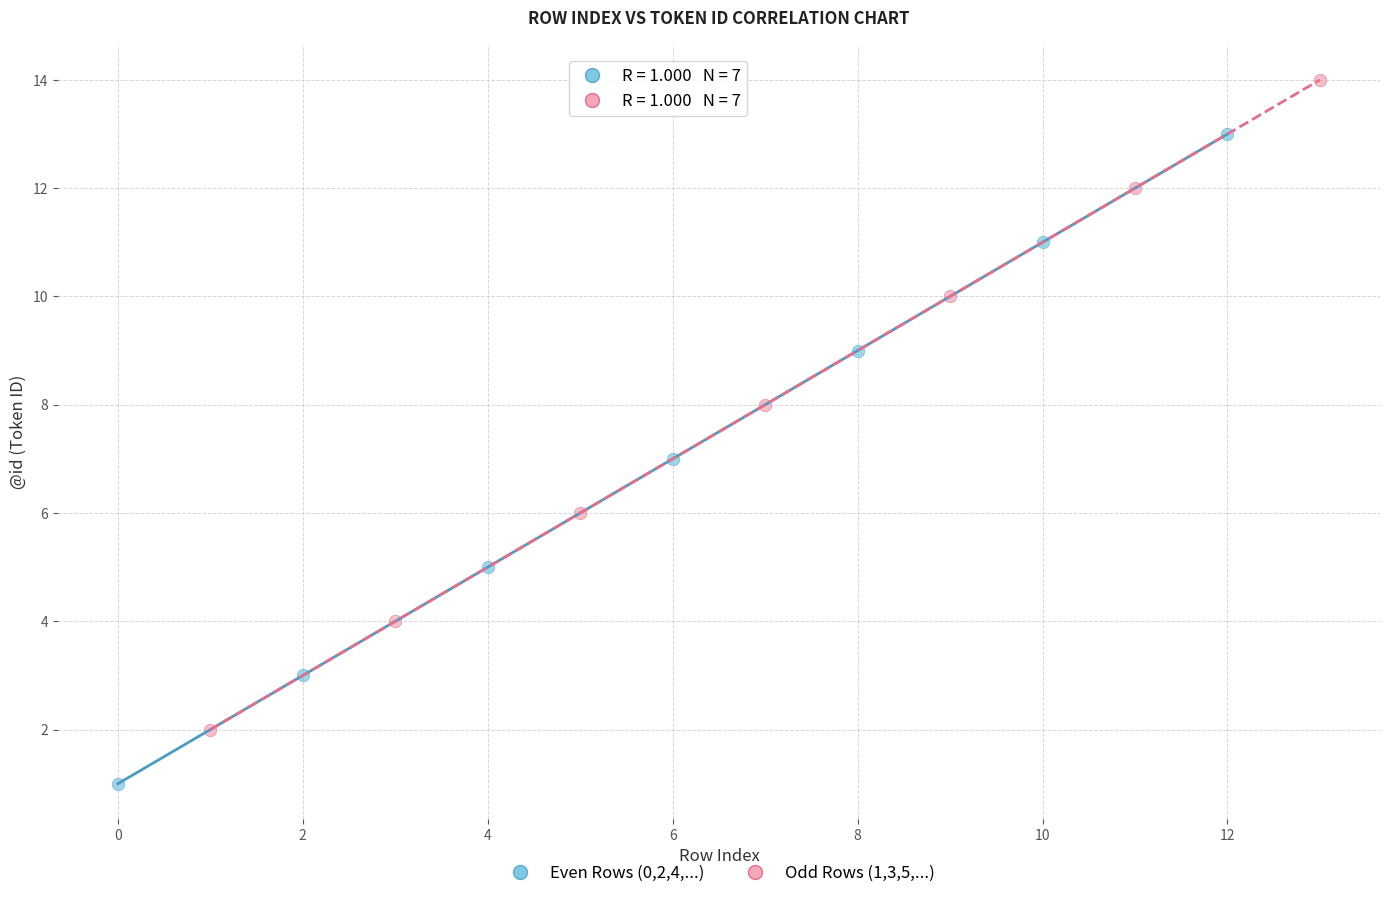

Which series reaches the maximum Y coordinate?

Odd Rows (1,3,5,...)